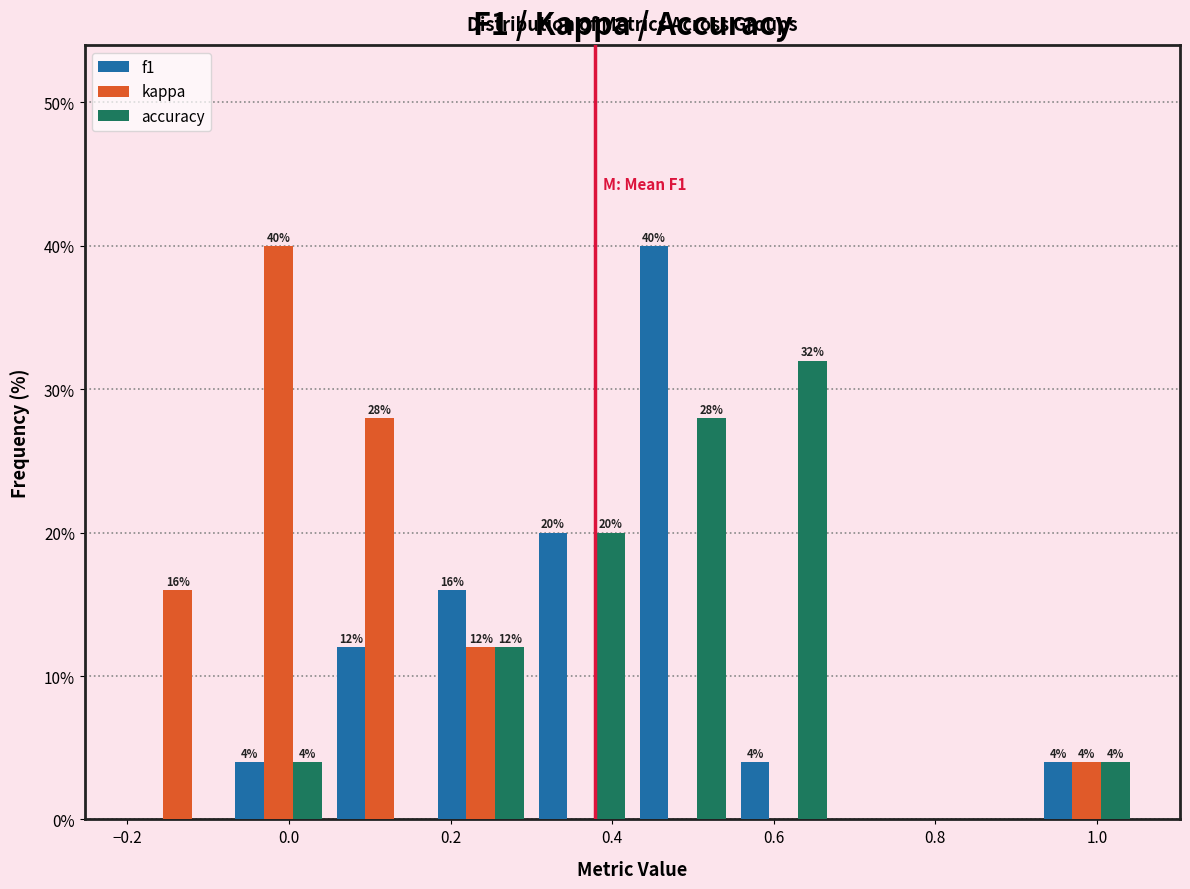

In the f1 series, which range on the x-axis has the tallest bar?

0.425 to 0.550